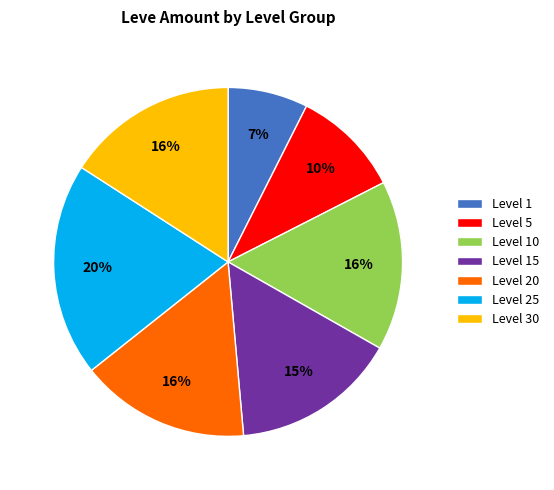

To the nearest percent, what percentage of the pie is Level 20?

16%